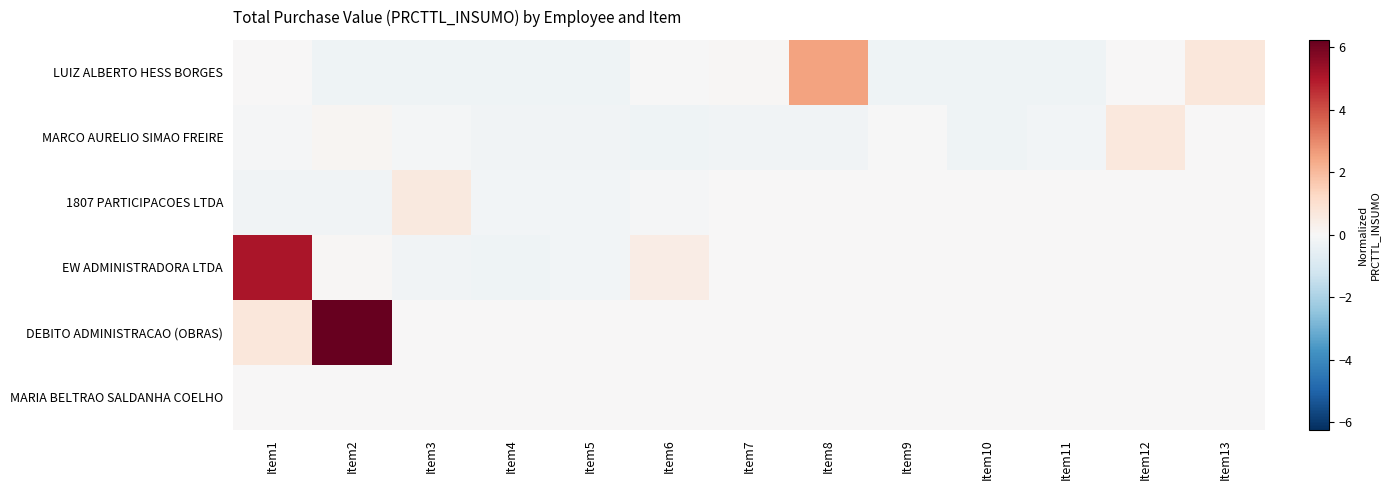

Reading left to right, what are all the values shown in this chart?

LUIZ ALBERTO HESS BORGES: Item1=0.0	Item2=-0.3	Item3=-0.2	Item4=-0.2	Item5=-0.3	Item6=-0.0	Item7=0.1	Item8=2.5	Item9=-0.3	Item10=-0.2	Item11=-0.3	Item12=0.0	Item13=0.7
MARCO AURELIO SIMAO FREIRE: Item1=-0.1	Item2=0.1	Item3=-0.1	Item4=-0.2	Item5=-0.2	Item6=-0.3	Item7=-0.2	Item8=-0.2	Item9=-0.0	Item10=-0.3	Item11=-0.2	Item12=0.7	Item13=0.0
1807 PARTICIPACOES LTDA: Item1=-0.2	Item2=-0.2	Item3=0.6	Item4=-0.2	Item5=-0.2	Item6=-0.1	Item7=0.0	Item8=0.0	Item9=0.0	Item10=0.0	Item11=0.0	Item12=0.0	Item13=0.0
EW ADMINISTRADORA LTDA: Item1=5.1	Item2=0.1	Item3=-0.2	Item4=-0.3	Item5=-0.2	Item6=0.5	Item7=0.0	Item8=0.0	Item9=0.0	Item10=0.0	Item11=0.0	Item12=0.0	Item13=0.0
DEBITO ADMINISTRACAO (OBRAS): Item1=0.7	Item2=6.2	Item3=0.0	Item4=0.0	Item5=0.0	Item6=0.0	Item7=0.0	Item8=0.0	Item9=0.0	Item10=0.0	Item11=0.0	Item12=0.0	Item13=0.0
MARIA BELTRAO SALDANHA COELHO: Item1=0.0	Item2=0.0	Item3=0.0	Item4=0.0	Item5=0.0	Item6=0.0	Item7=0.0	Item8=0.0	Item9=0.0	Item10=0.0	Item11=0.0	Item12=0.0	Item13=0.0